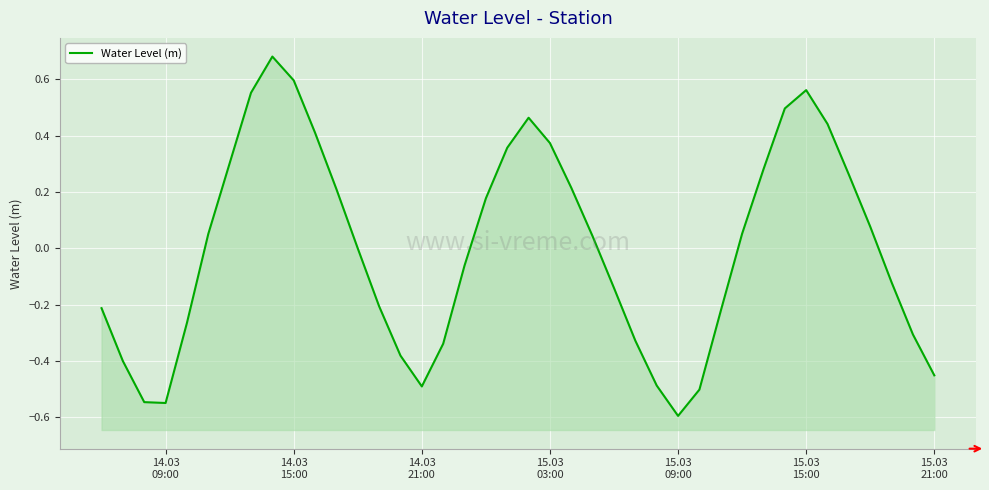

The chart shows a value of -0.2 at 14.03
15:00. True or false?

False